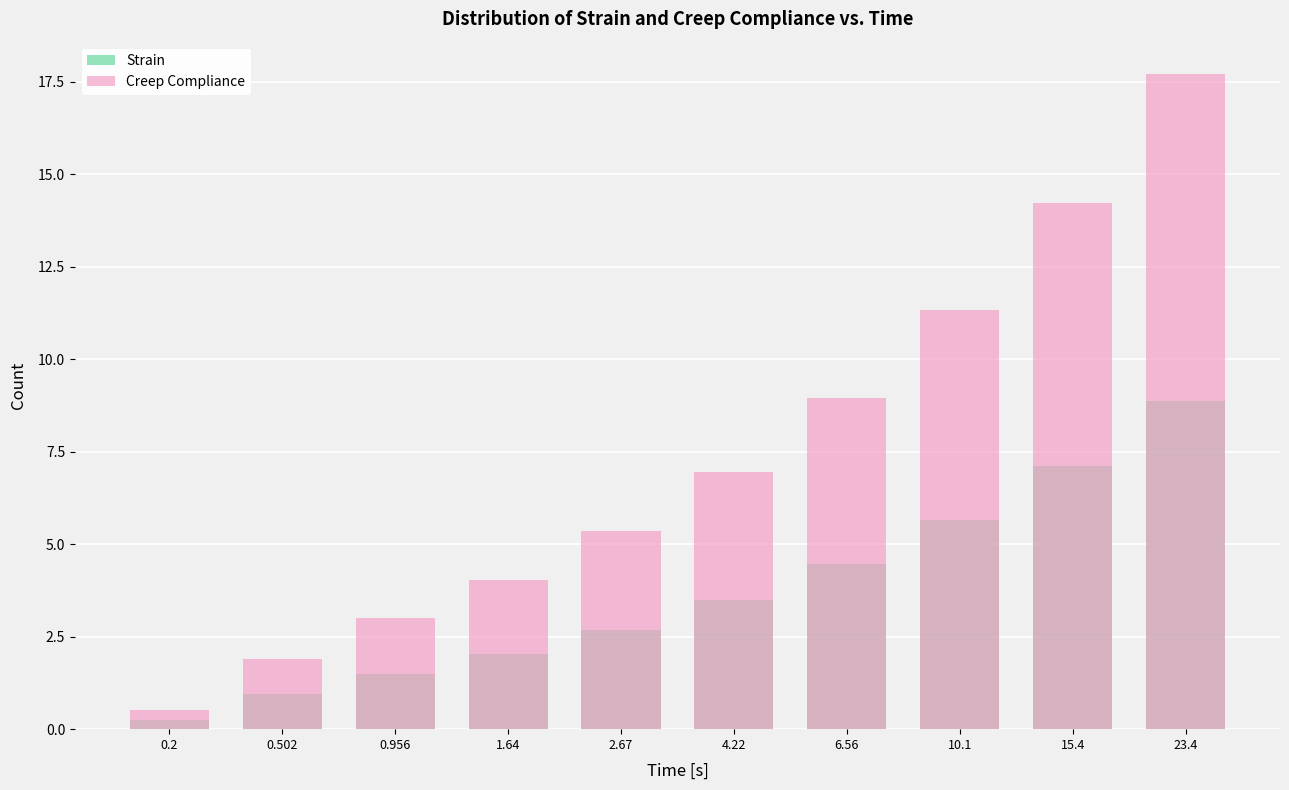

At which category does the chart reach its minimum across all series?

0.2